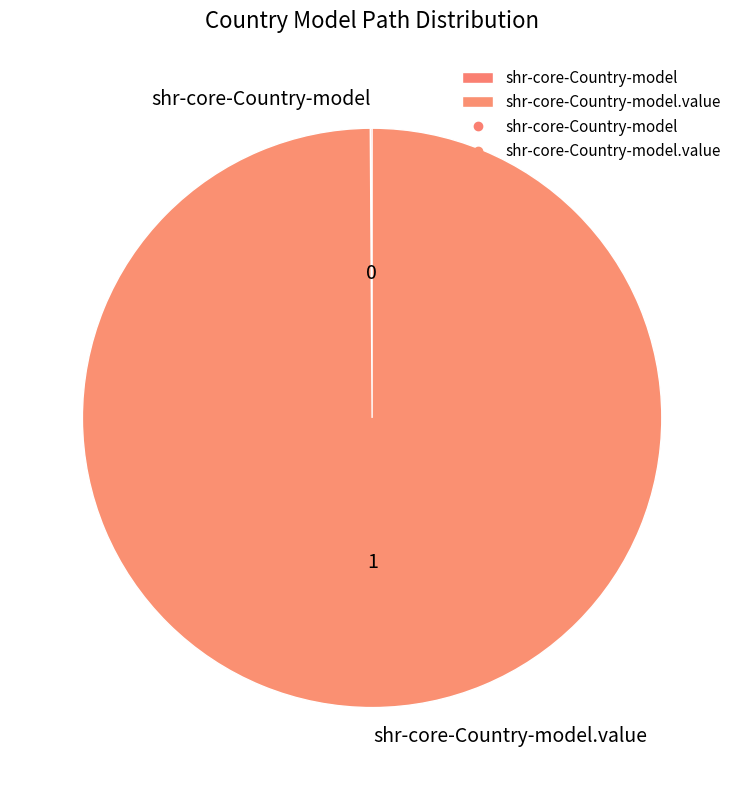

Is there any slice that represents more than half of the pie?

Yes